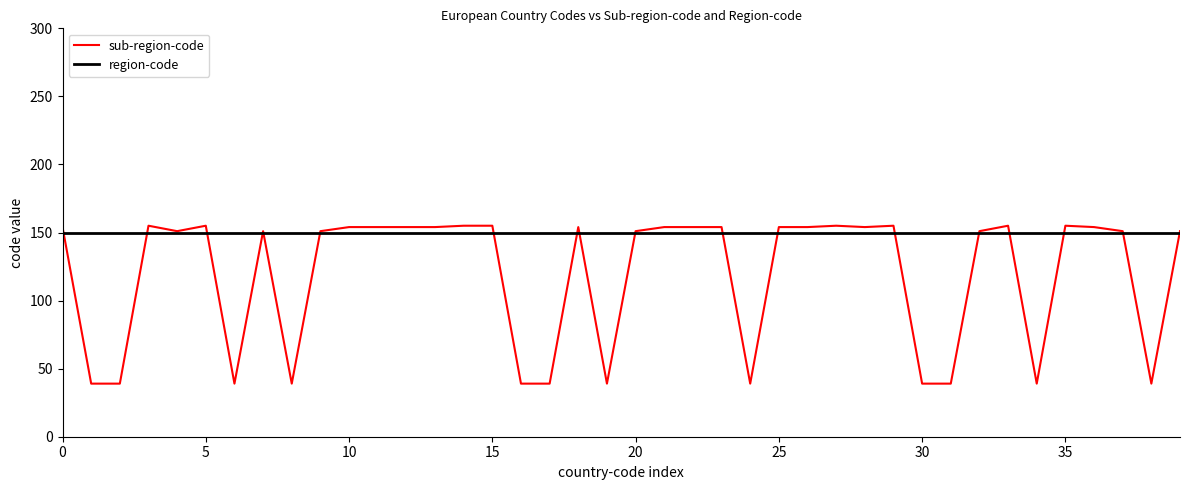

What is the maximum value shown in the chart?

155